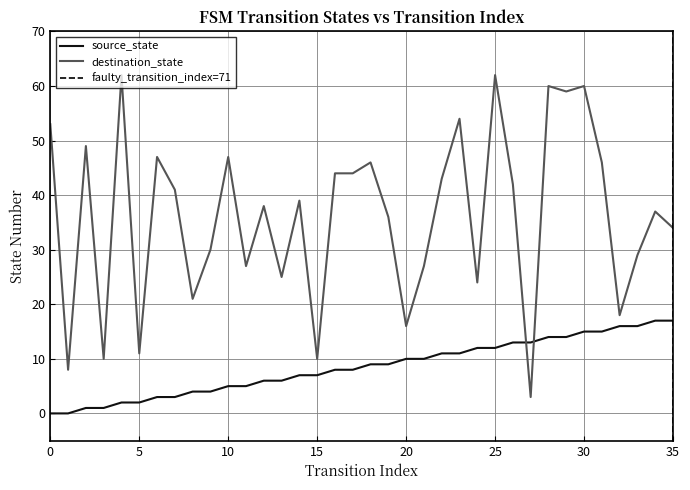

How many lines are shown in the chart?

2